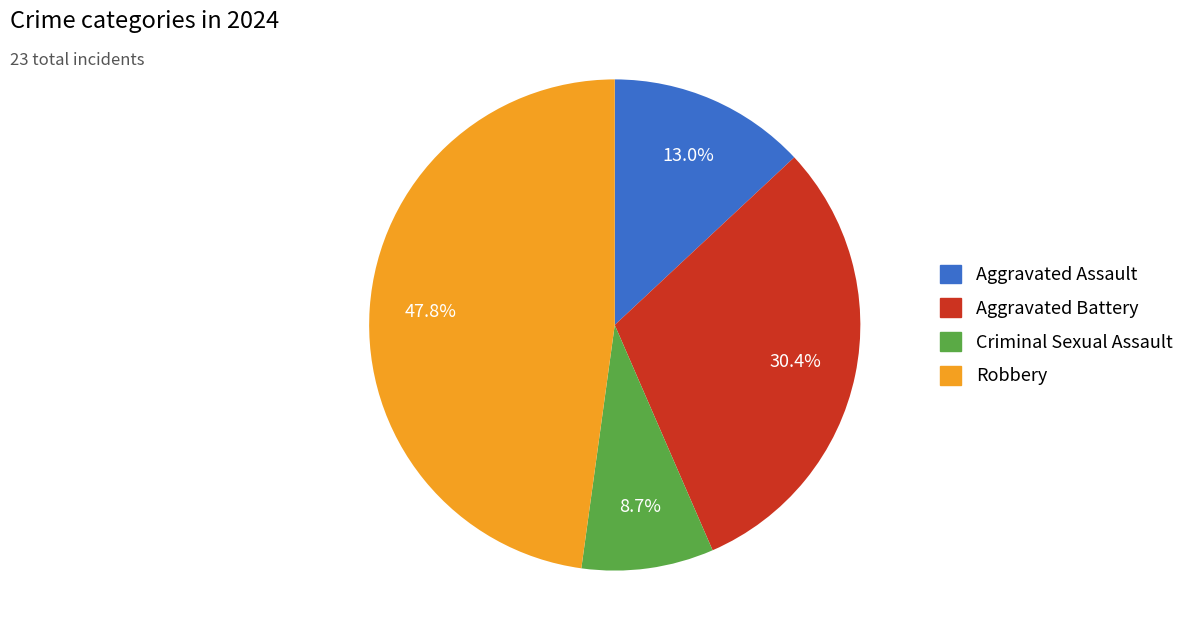

What is the smallest slice in the pie chart?

Criminal Sexual Assault